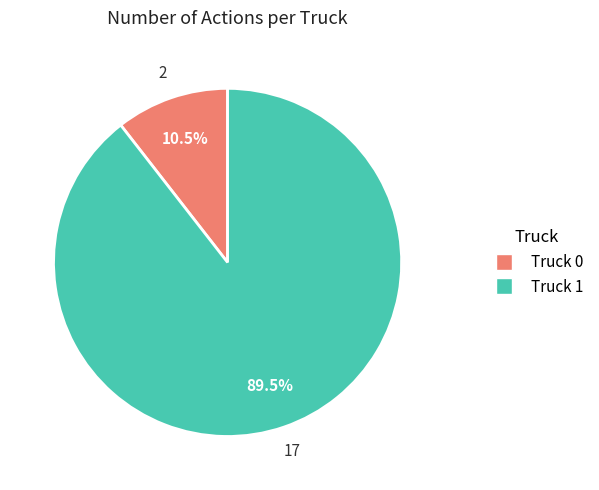

The Truck 1 slice represents 99% of the pie. True or false?

False